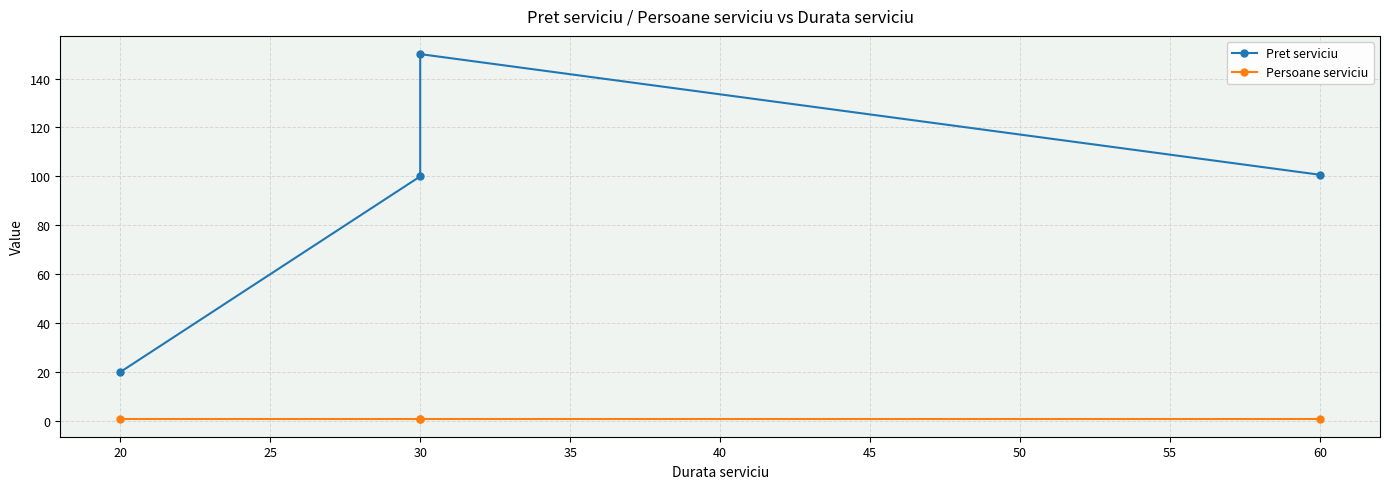

True or false: Persoane serviciu has more than 2 interior local peaks.

False